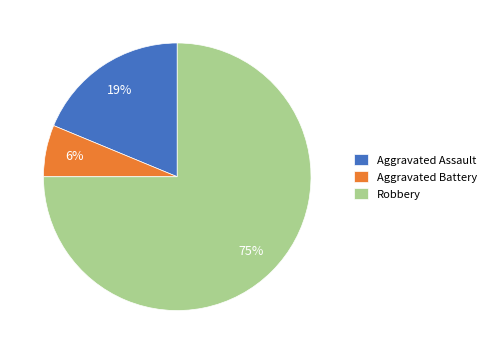

True or false: Aggravated Battery accounts for 6% of the total.

True